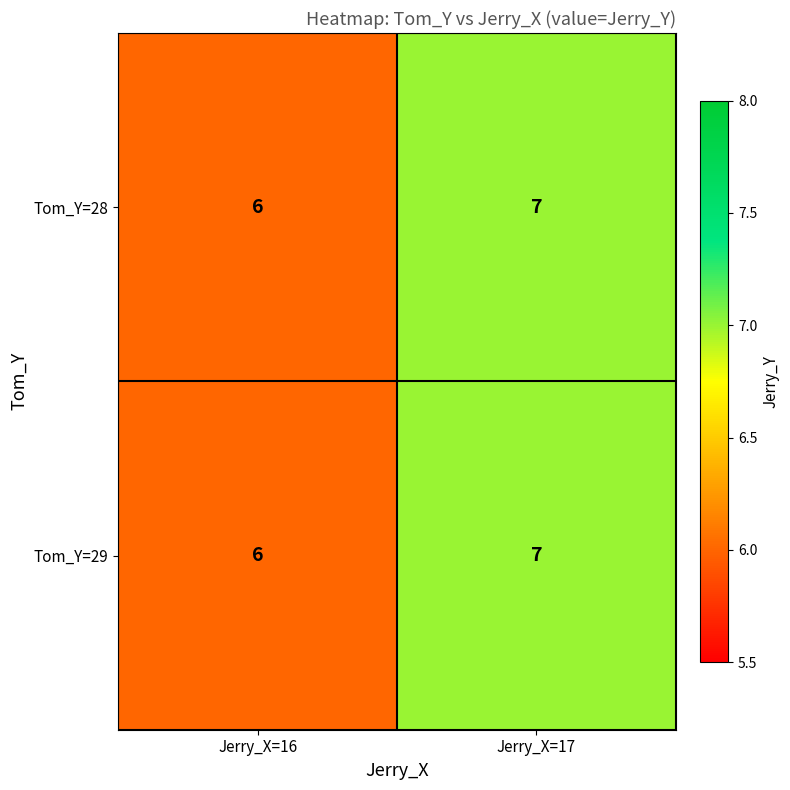

At which category is the sum across all series the highest?

Jerry_X=17